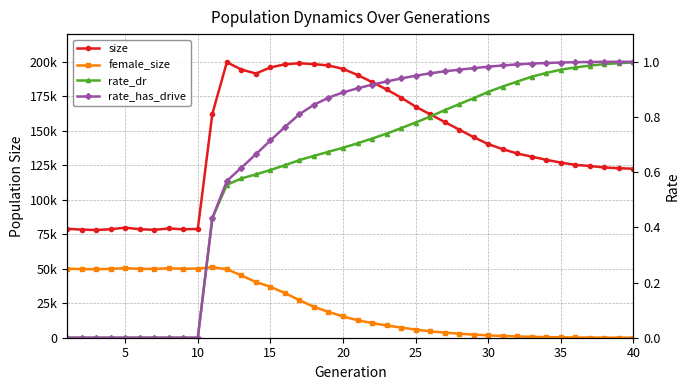

True or false: female_size and size intersect in this chart.

False